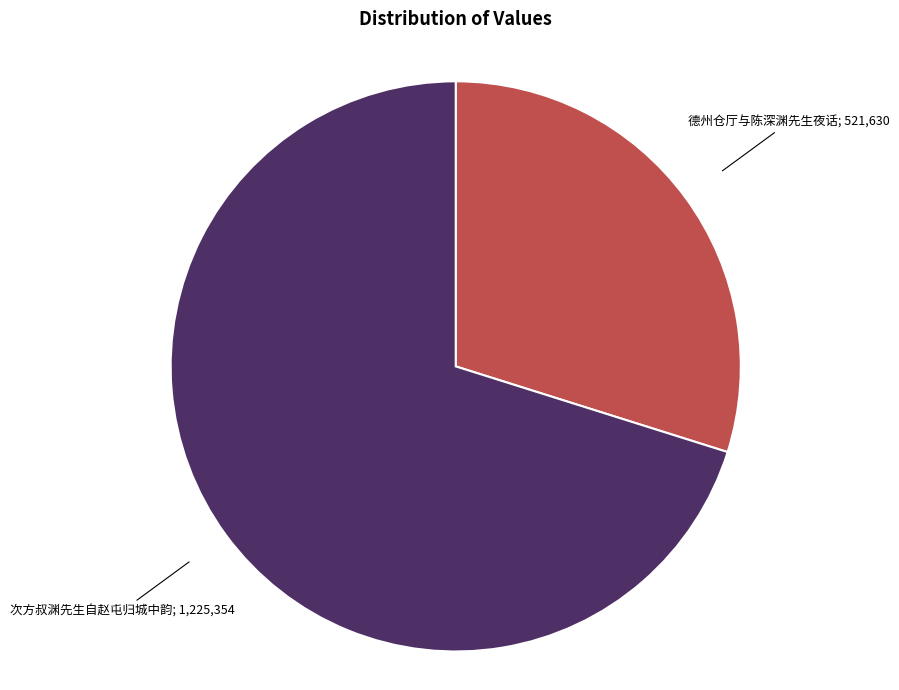

Is there any slice that represents more than half of the pie?

Yes